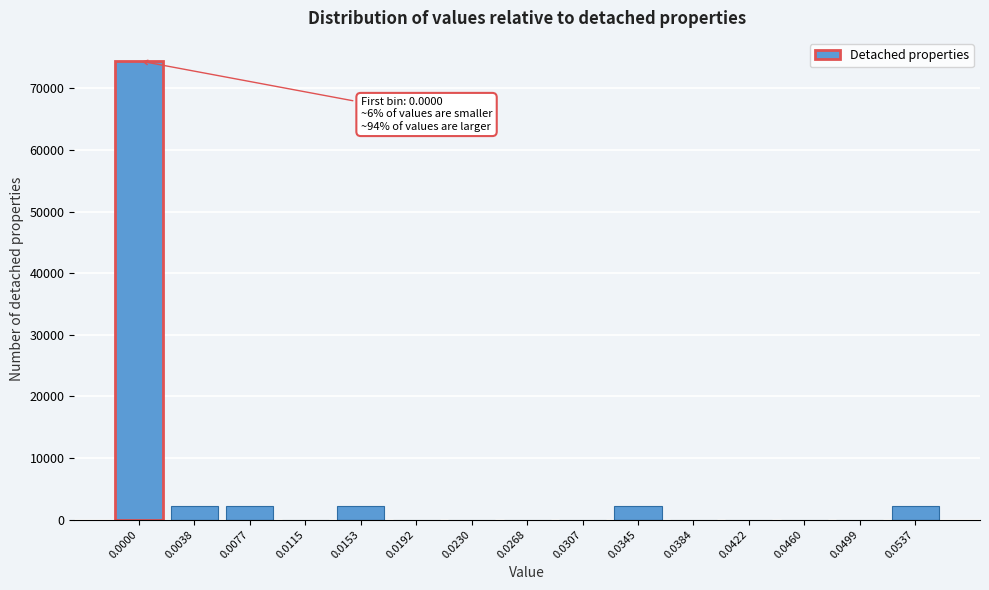

Reading left to right, extract all data points from this chart.

0.0000=74460.2	0.0038=2190.0	0.0077=2190.0	0.0115=0.0	0.0153=2190.0	0.0192=0.0	0.0230=0.0	0.0268=0.0	0.0307=0.0	0.0345=2190.0	0.0384=0.0	0.0422=0.0	0.0460=0.0	0.0499=0.0	0.0537=2190.0